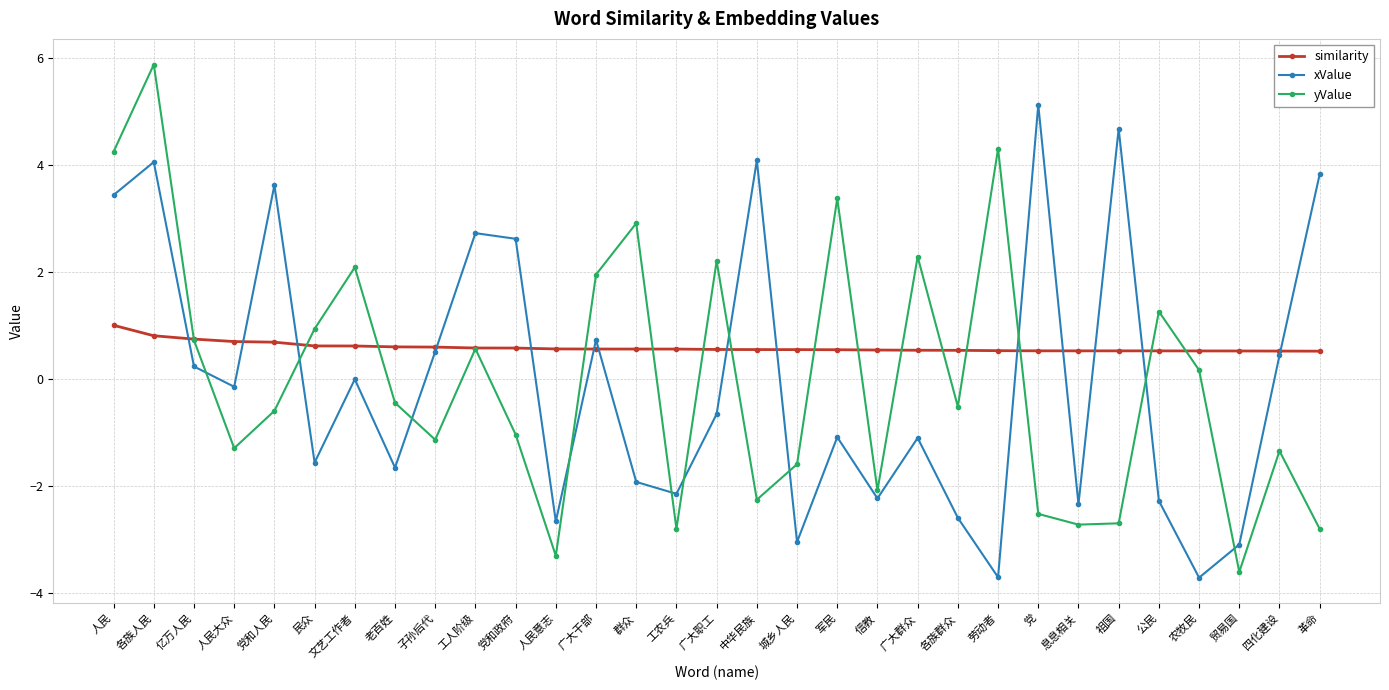

Is the value of xValue at 人民大众 greater than the value of similarity at 劳动者?

No